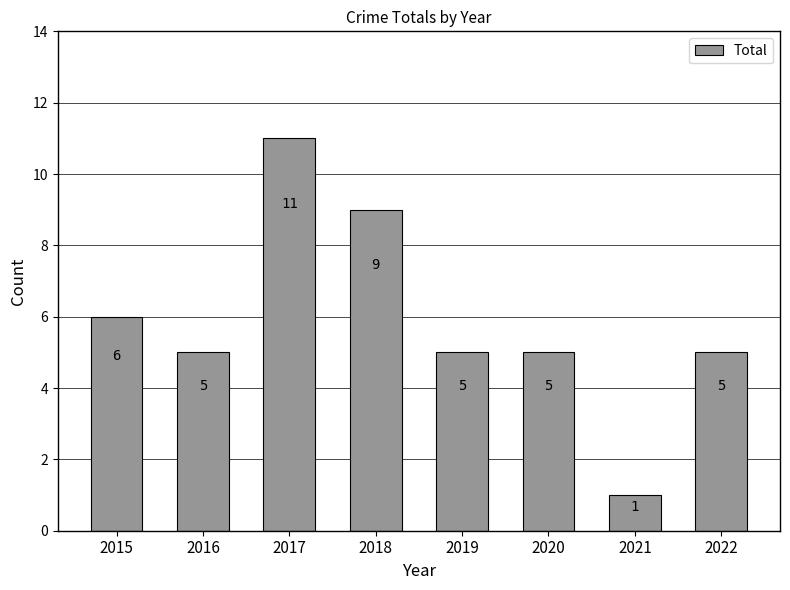

Reading left to right, extract all data points from this chart.

2015=6	2016=5	2017=11	2018=9	2019=5	2020=5	2021=1	2022=5